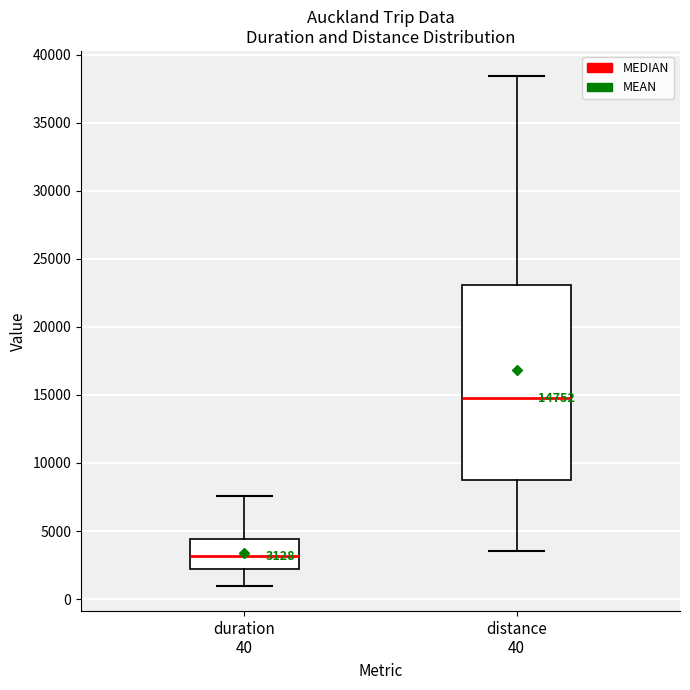

Which box is the tallest, from its lower edge to its upper edge?

distance 40